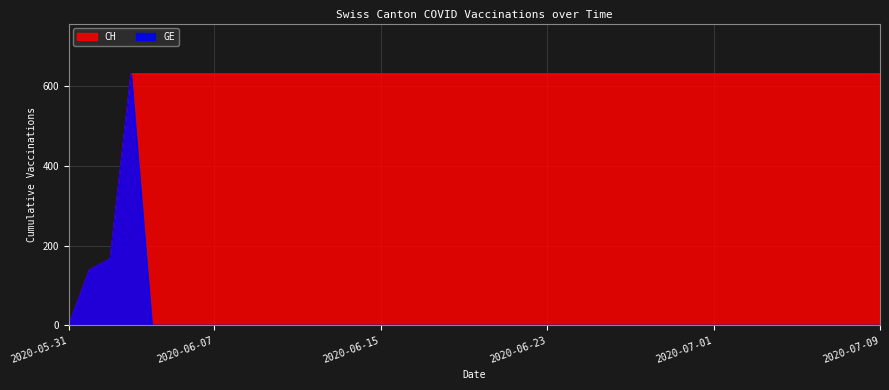

The value of GE at 2020-07-07 is -414. True or false?

False